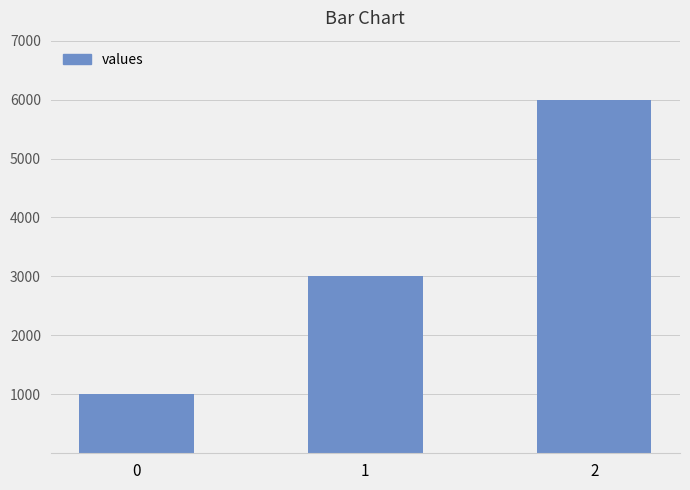

What value does the data have at 1?

3000